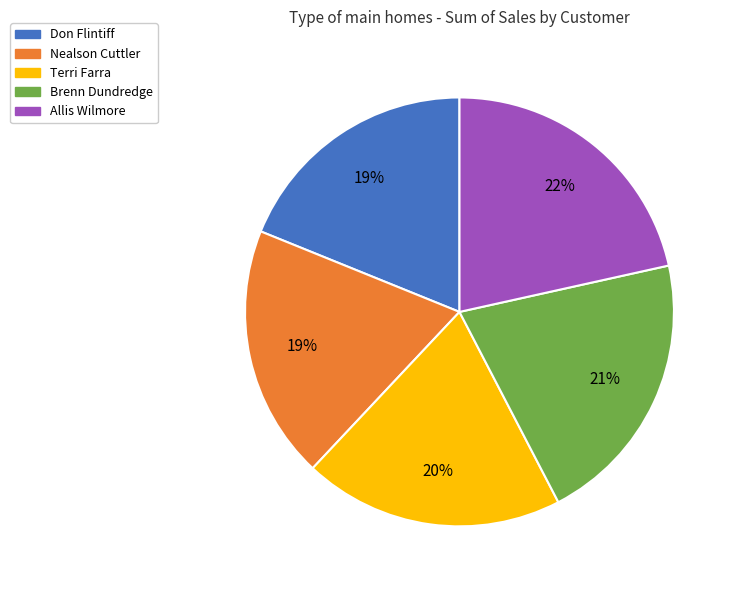

How many slices are in this pie chart?

5